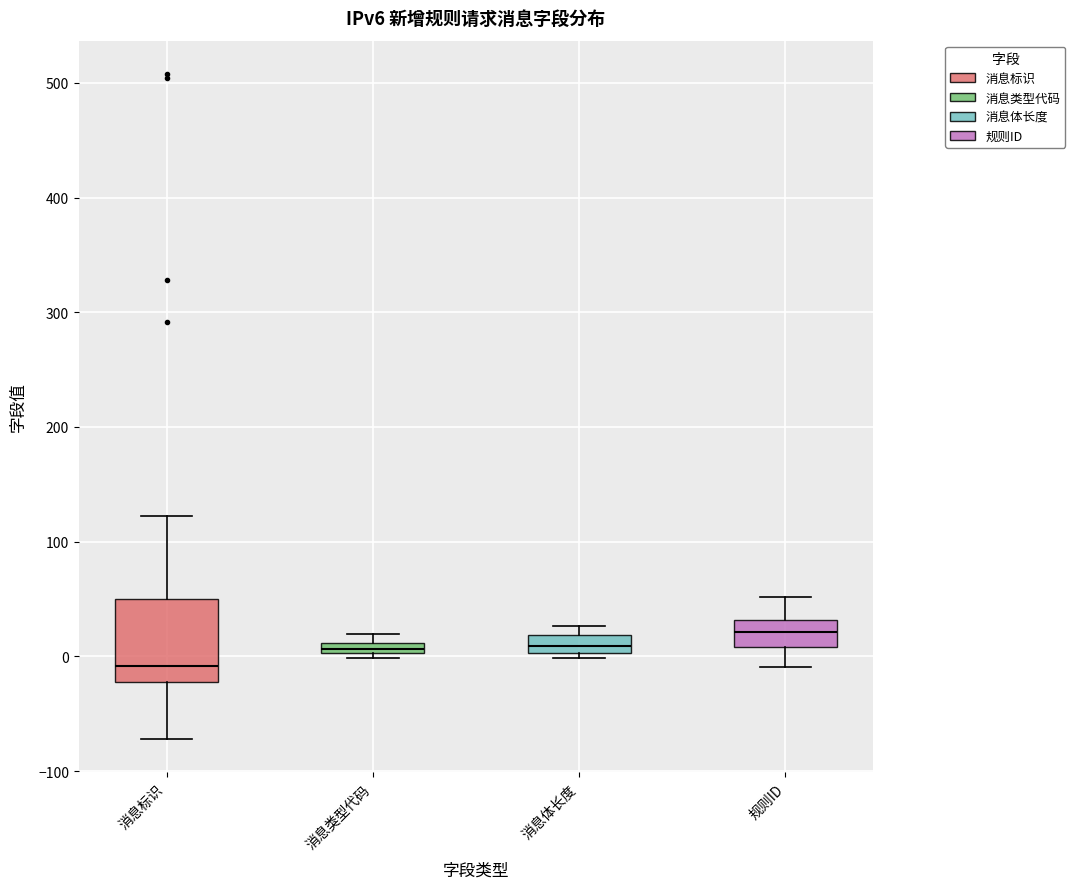

Where is the lower edge of the box for 消息标识 on the y-axis? The values are not printed on the chart, so give them approximately, as read against the axis.

-20